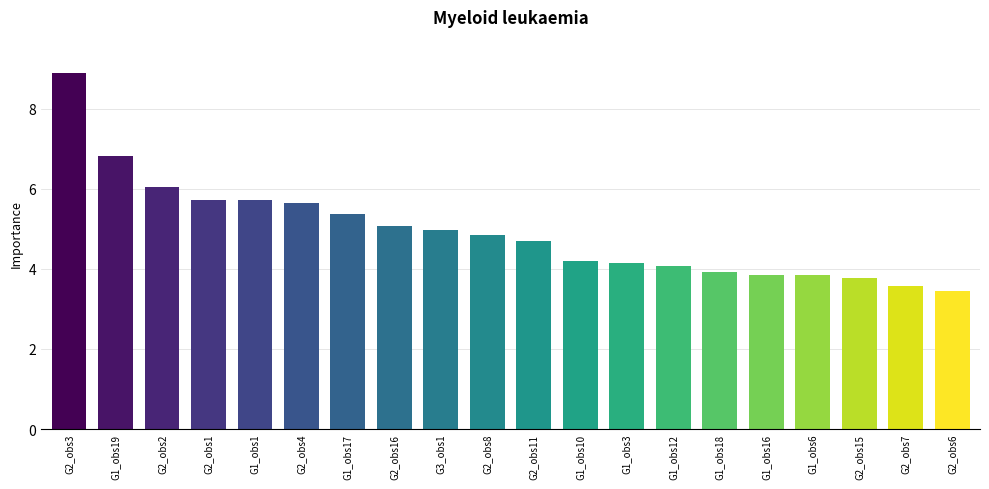

Is it true that the value at G1_obs16 is 3.9?

True